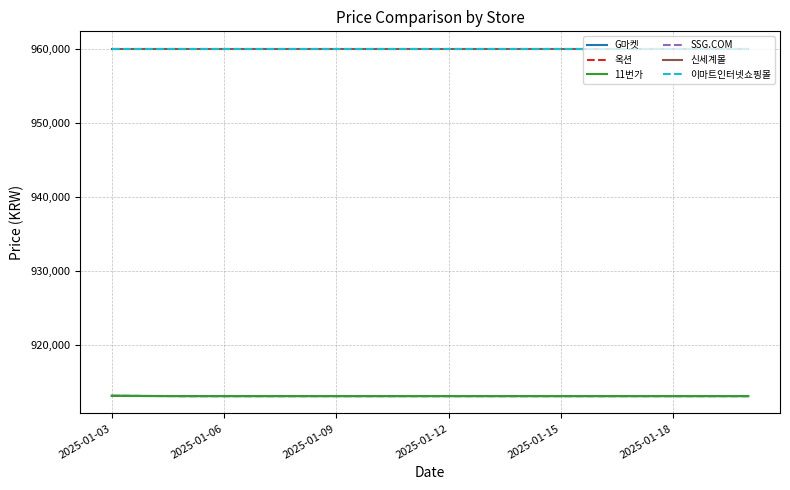

What is the sum of all 신세계몰 values?

17280000